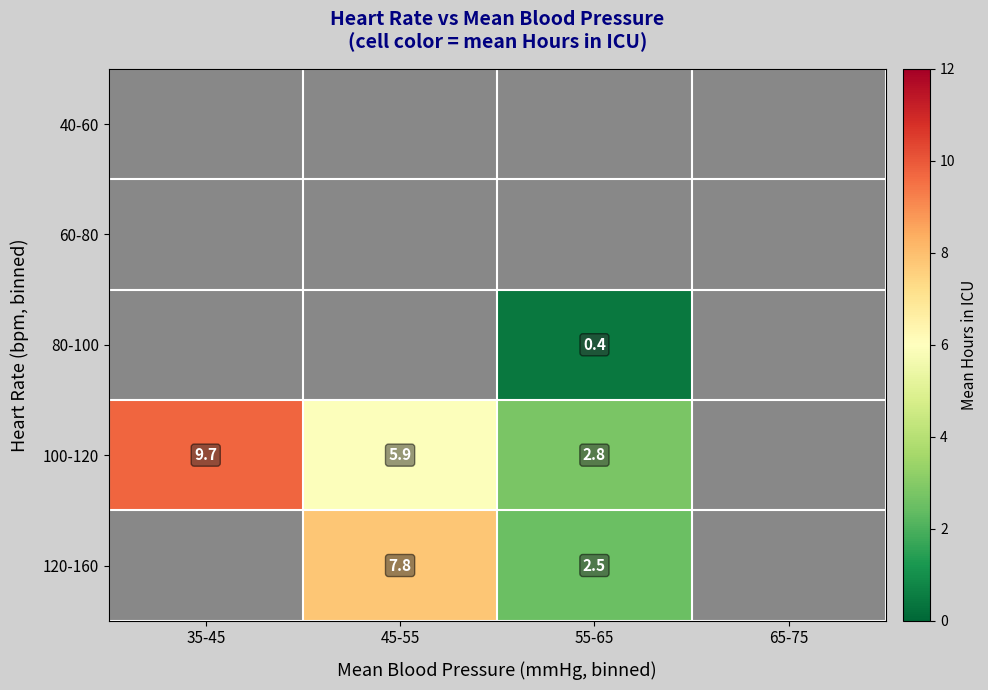

The value of 120-160 at 45-55 is 7.8. True or false?

True